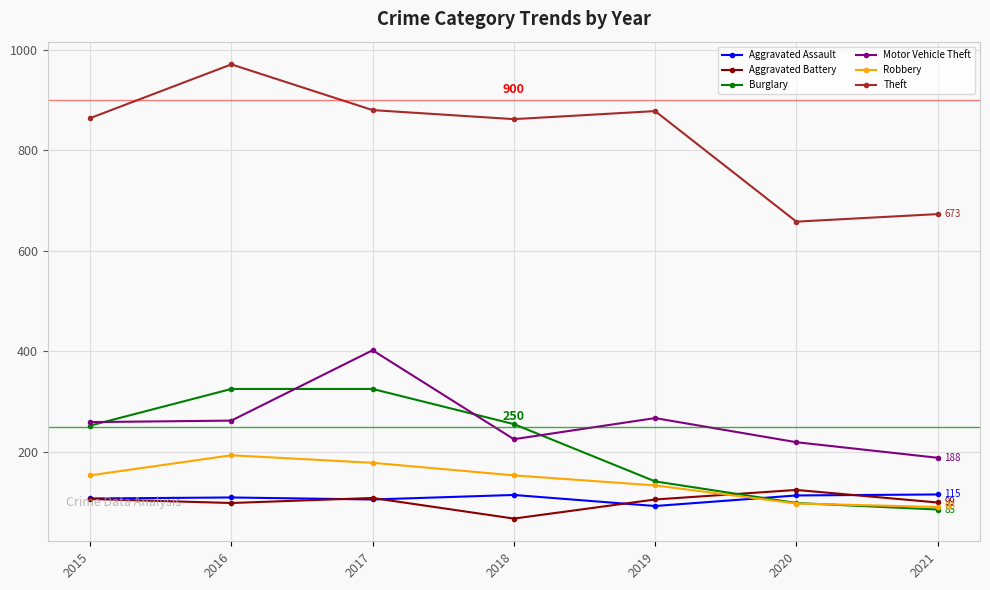

The value of Theft at 2017 is 429. True or false?

False